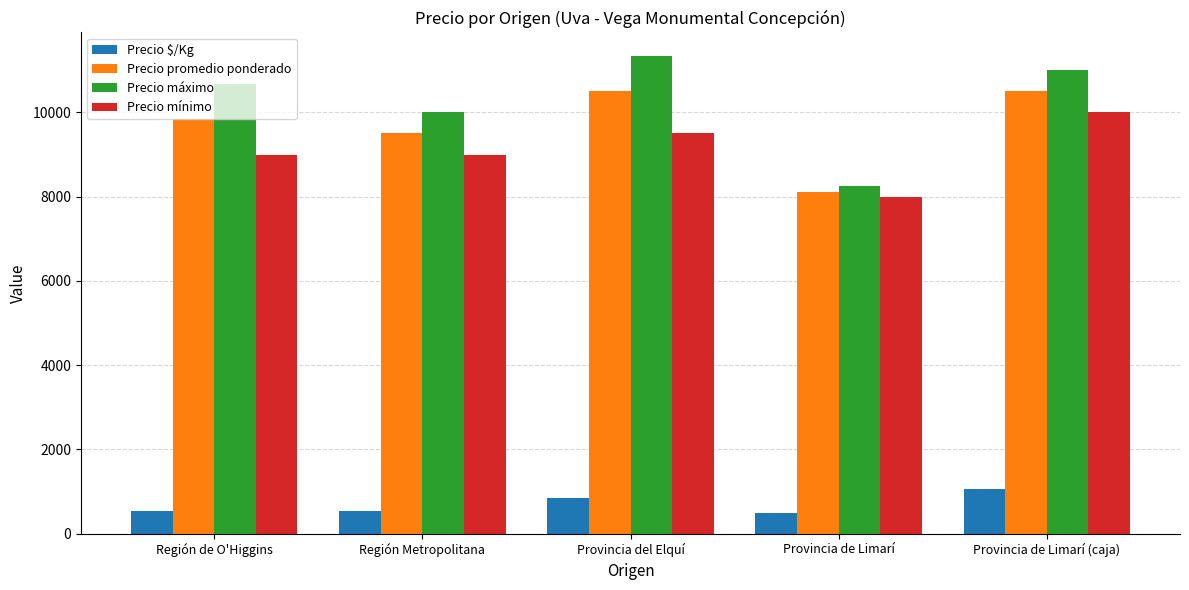

What is the average value of the Precio mínimo series?

9100